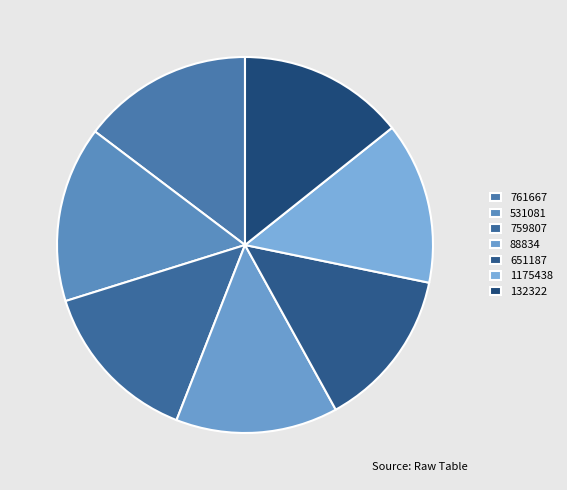

What is the smallest slice in the pie chart?

651187